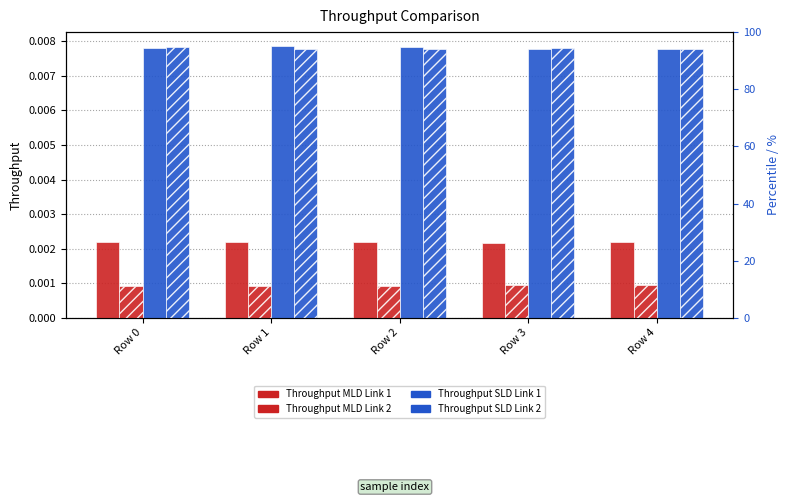

The Throughput of SLD on Link 1 series shows 0.0 at Row 3. True or false?

False